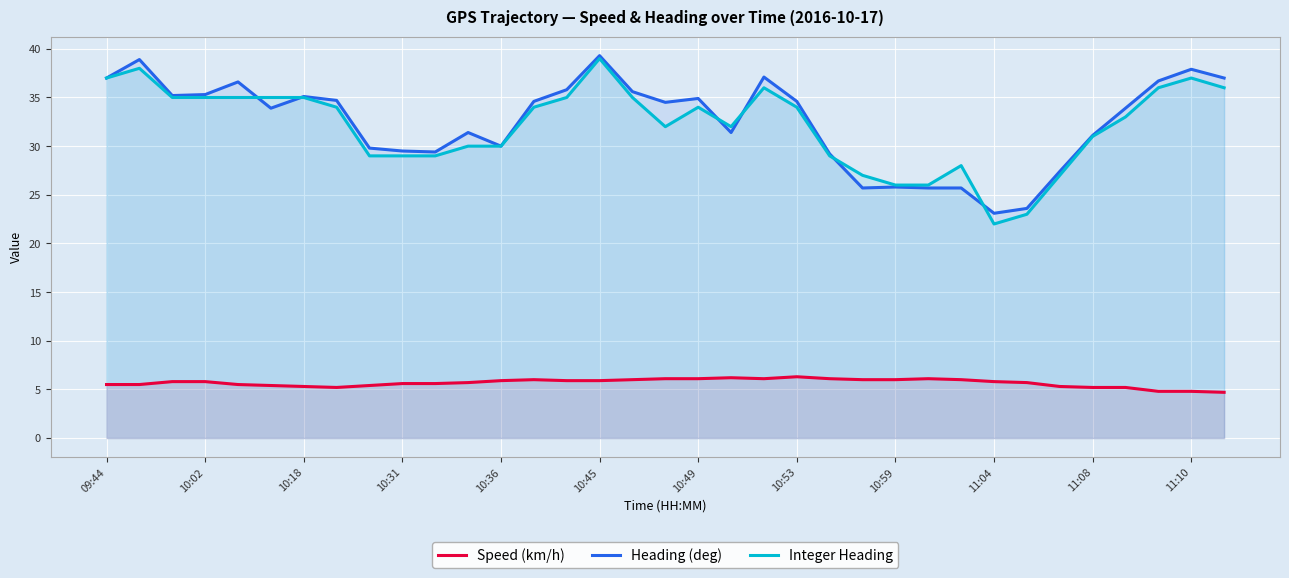

What is the minimum value for Integer Heading?

22.0